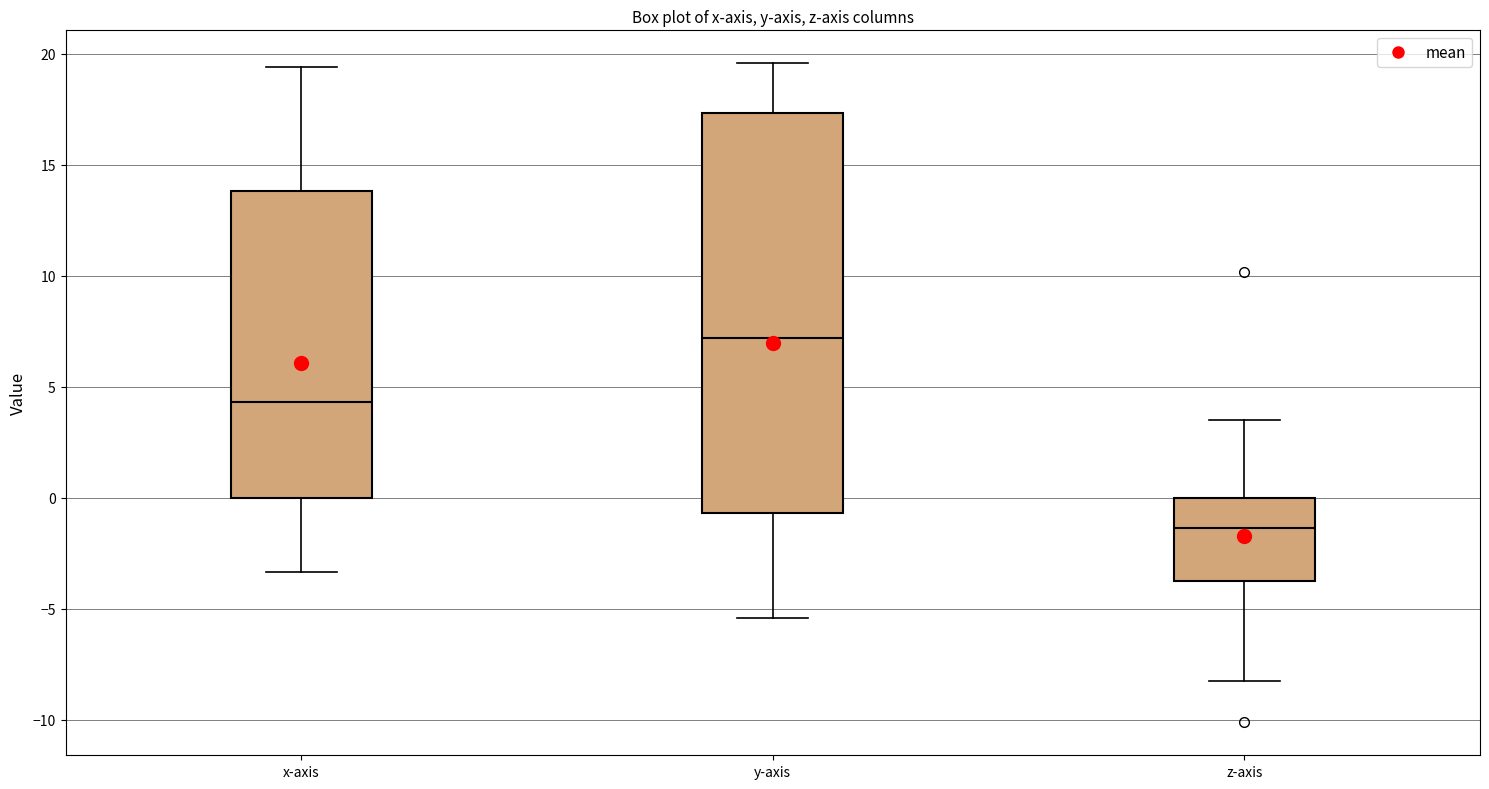

Which box is the tallest, from its lower edge to its upper edge?

y-axis